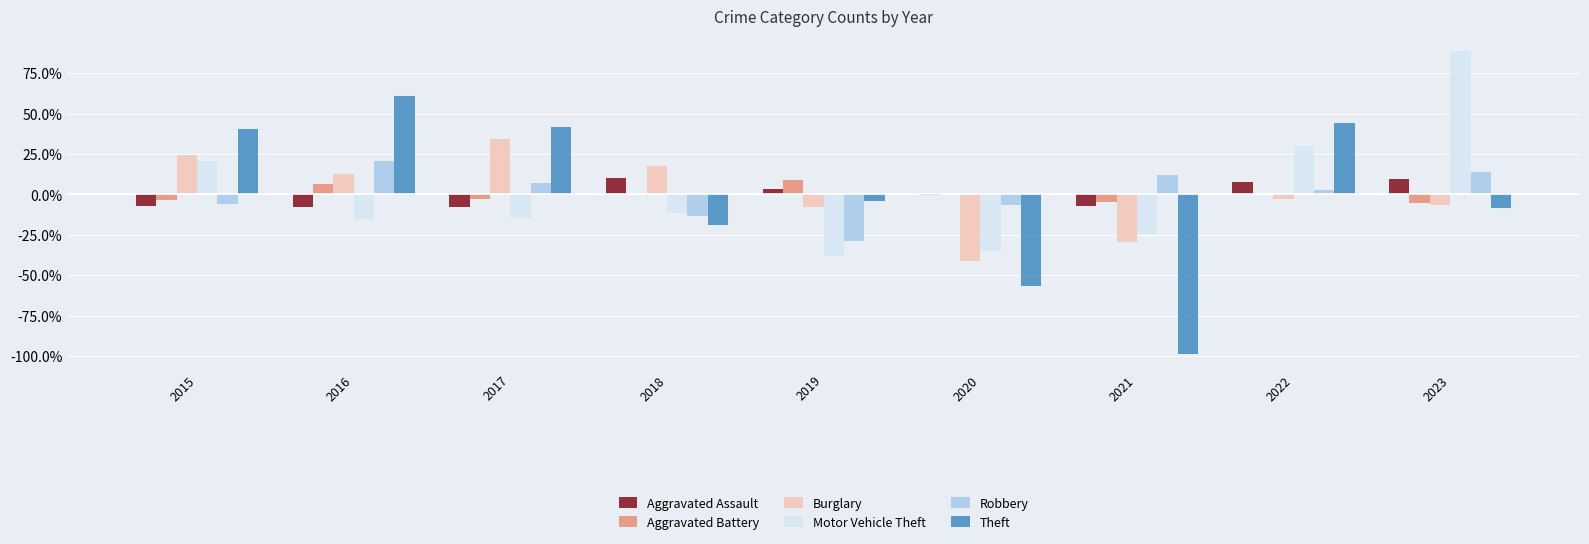

What is the difference between the maximum and second lowest values in the Burglary series?

0.6